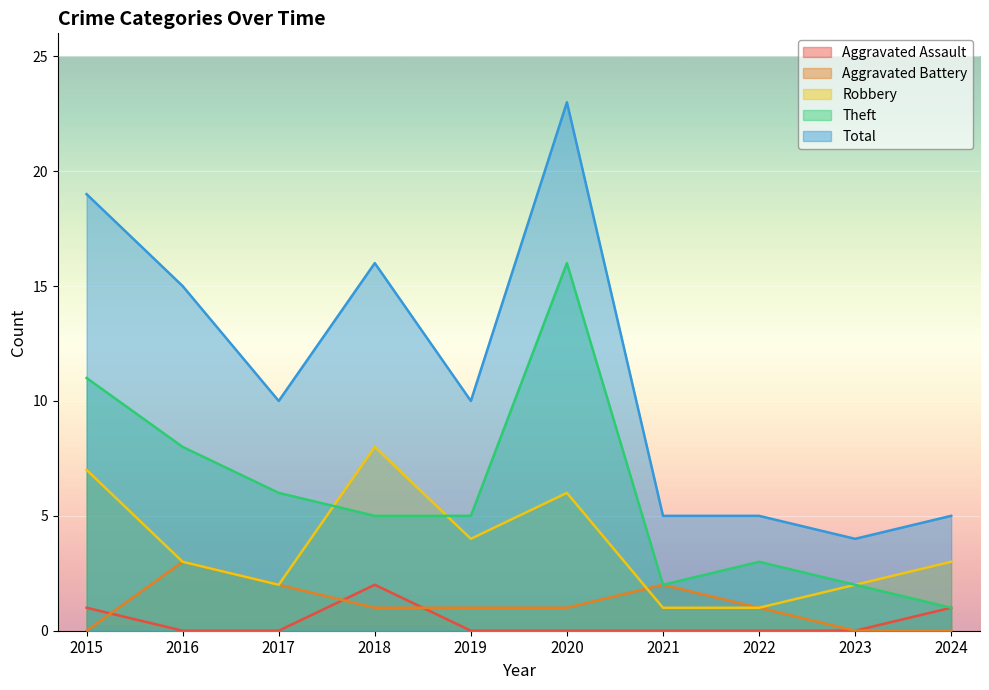

What is the total value across all series at 2016?

29